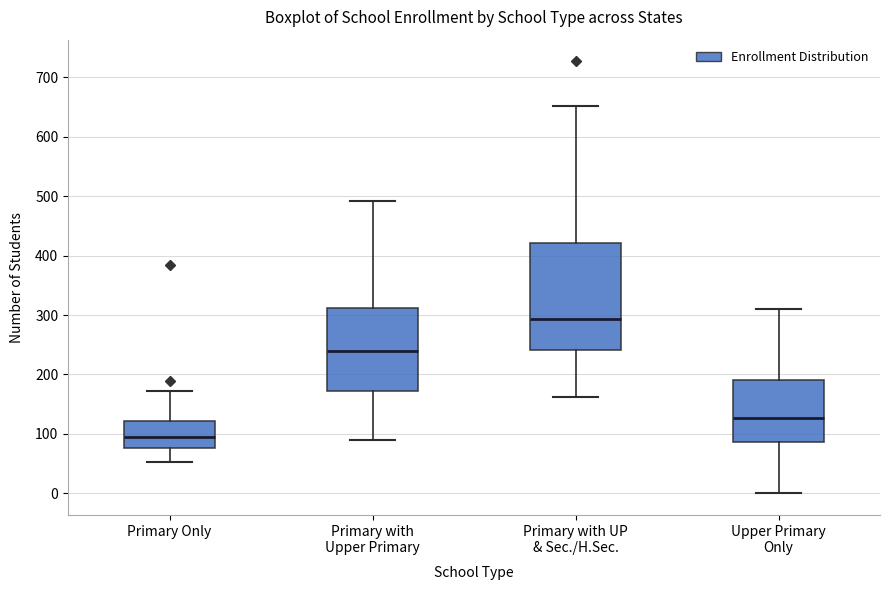

Comparing the boxes themselves (not the whiskers), which one is the tallest?

Primary with UP & Sec./H.Sec.